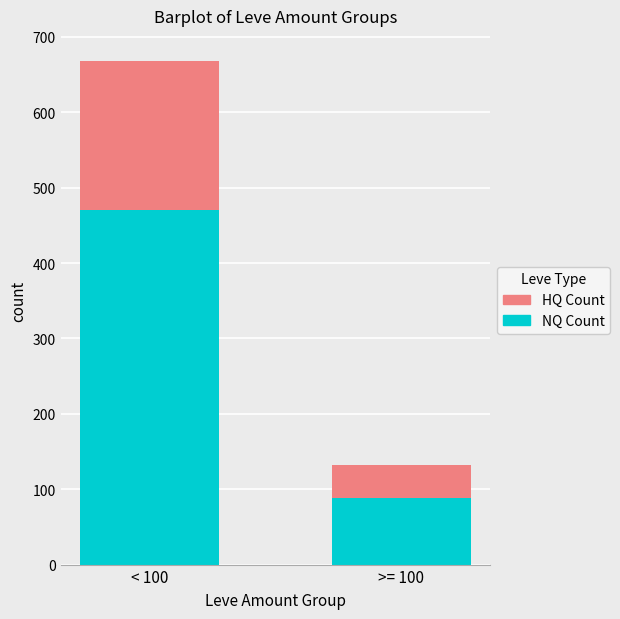

What is the average value of the NQ Count series?

279